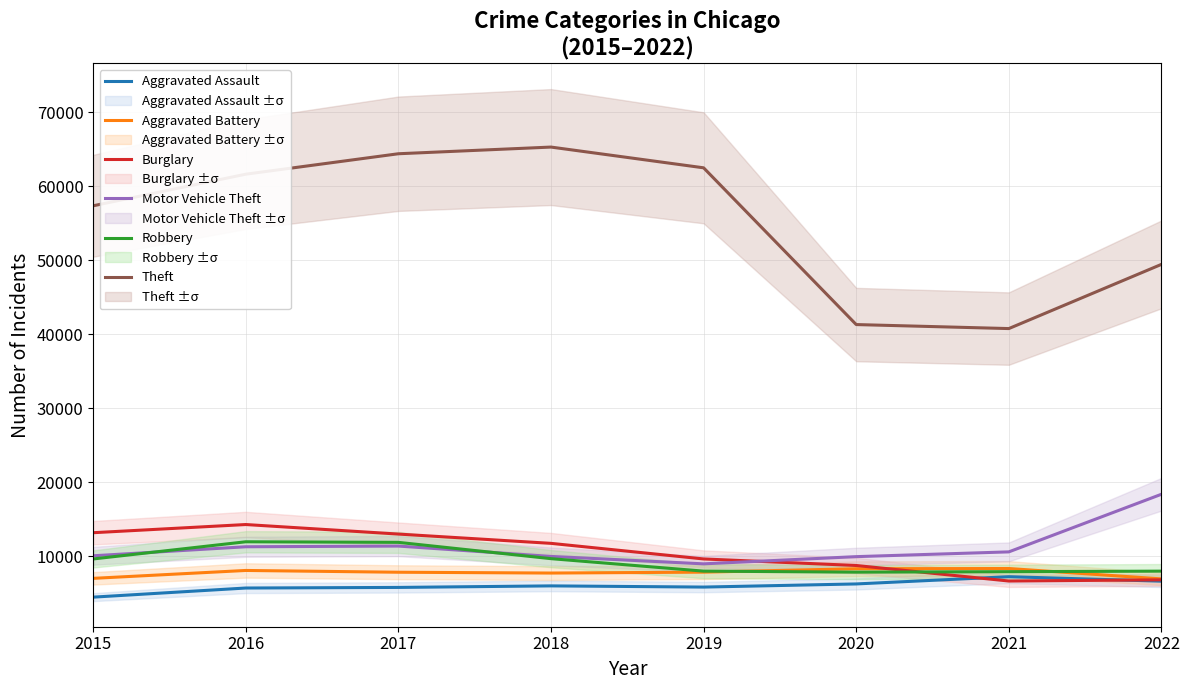

What is the total value across all series at 2019?

102787